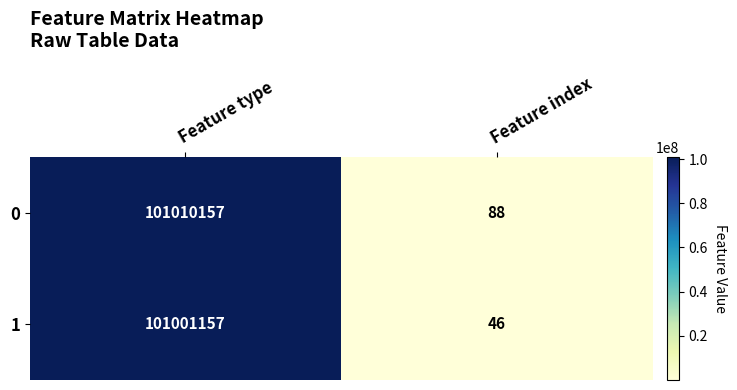

Rank the series by their maximum value, from lowest to highest.

1, 0